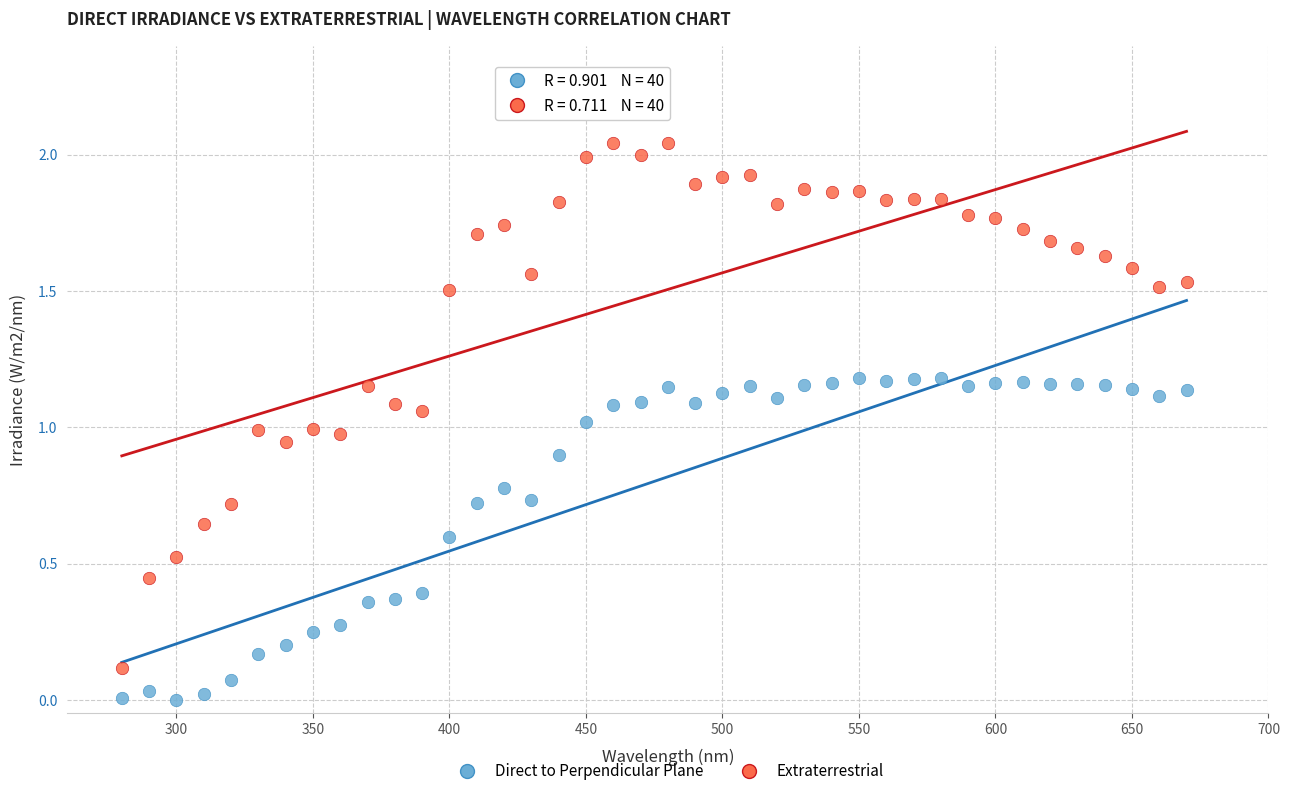

What is the X range (max minus min) for the scatter plot?

390.0